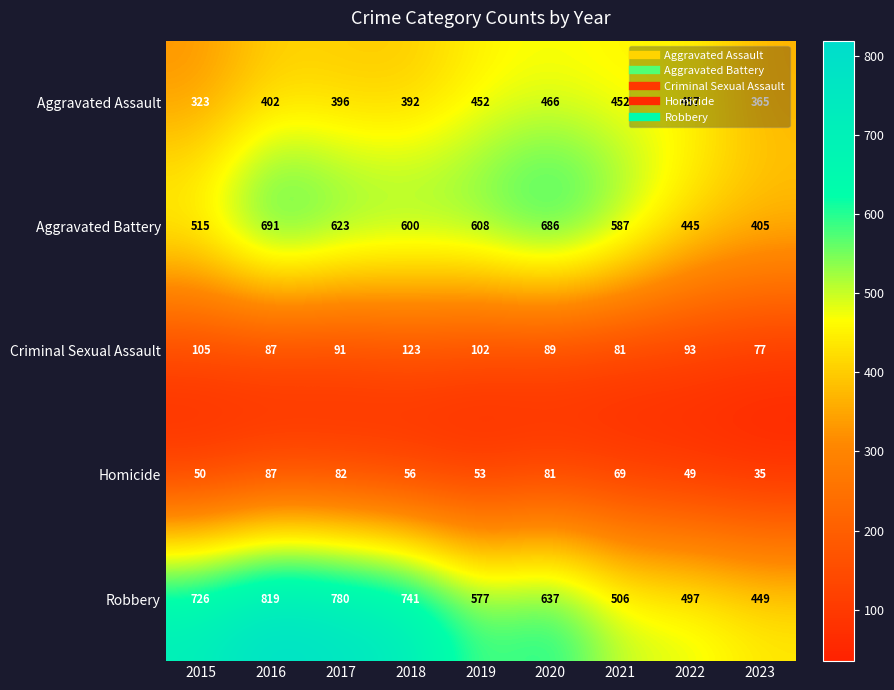

What is the difference between the highest and lowest values at 2019?

555